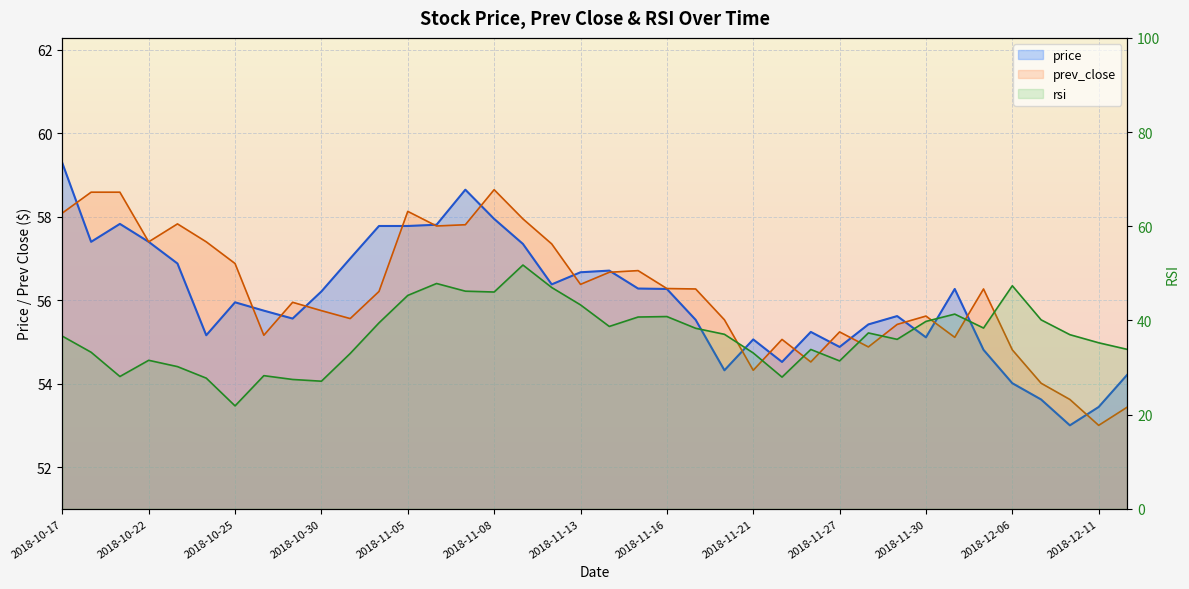

How many data points does each series have?

38